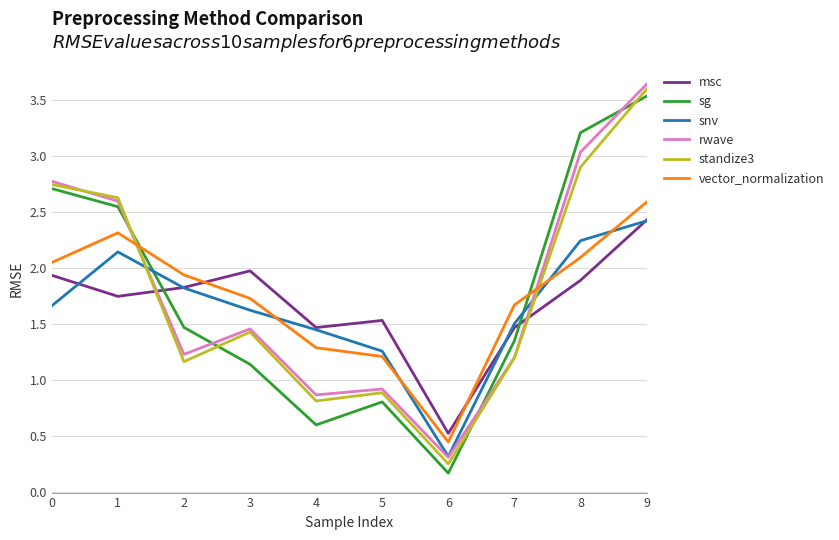

How many series are shown in this chart?

6